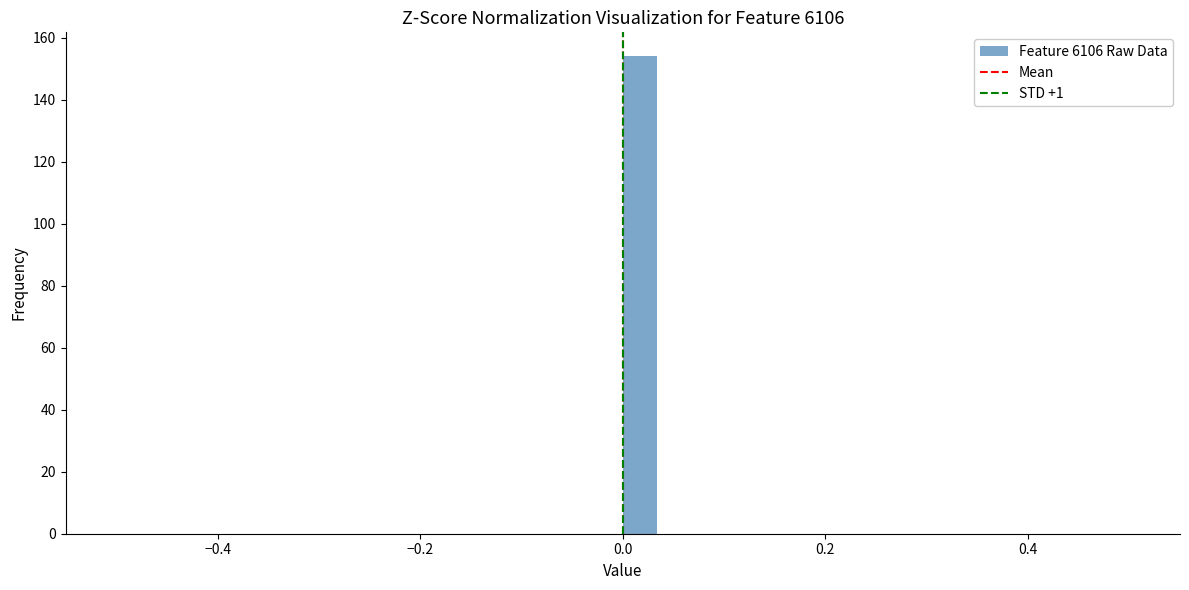

Around what value on the x-axis is the tallest bar? Give the approximate position of its centre, as read against the axis.

0.02